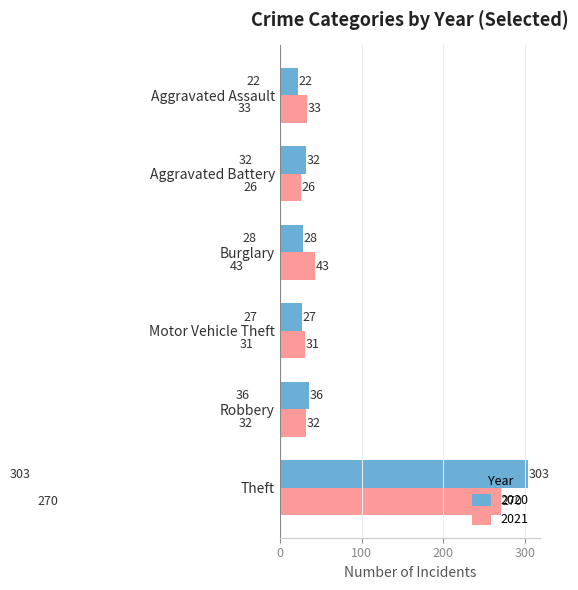

What is the difference between the highest and lowest values at Motor Vehicle Theft?

4